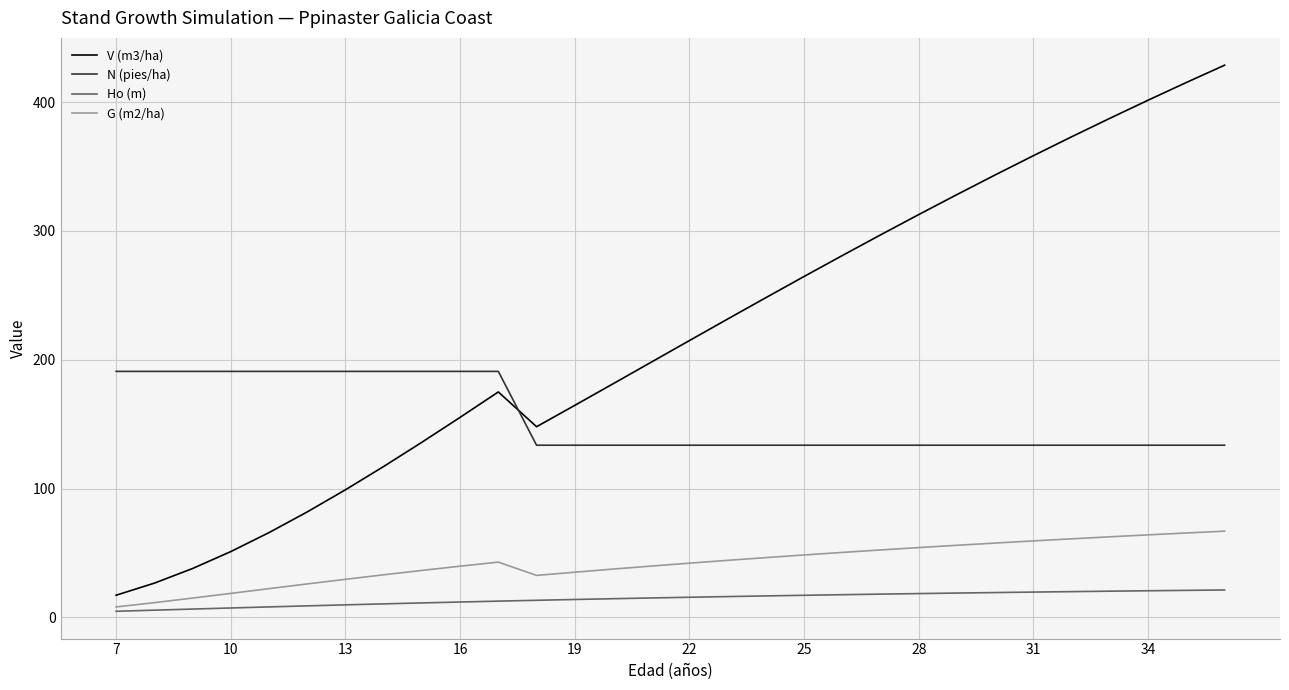

List the series in order of their peak value, highest first.

V (m3/ha), N (pies/ha), G (m2/ha), Ho (m)